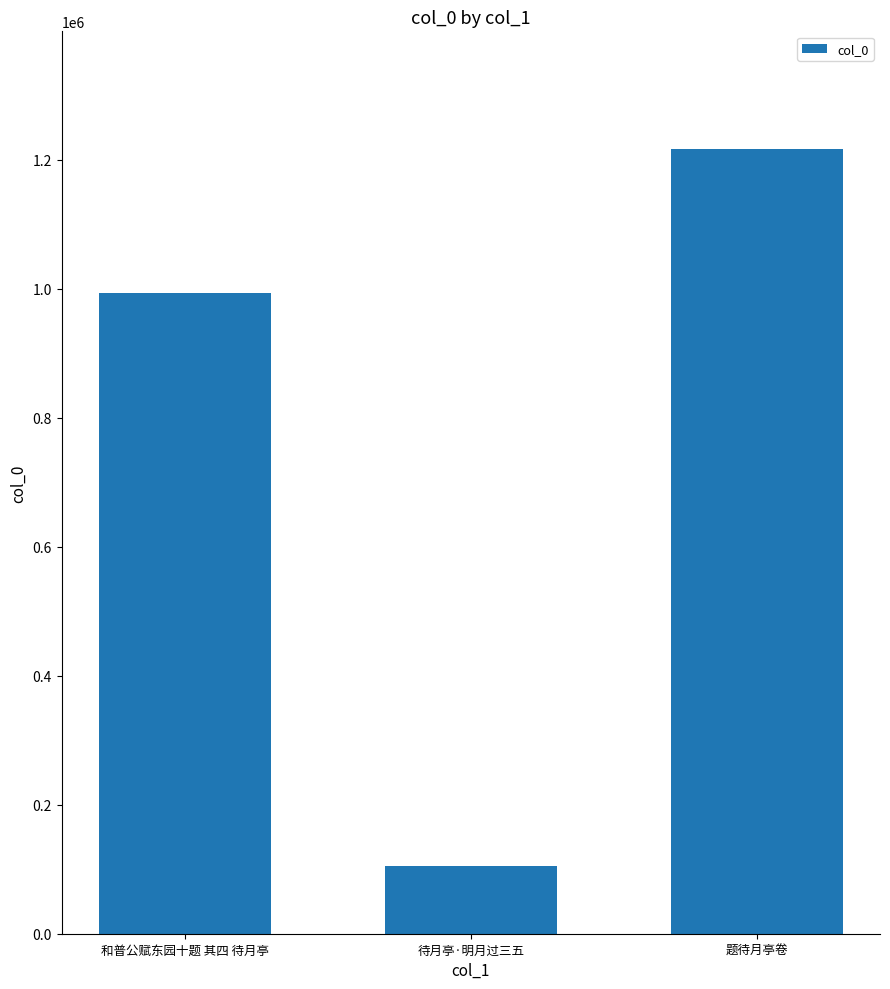

The value at 待月亭·明月过三五 is 22068. True or false?

False